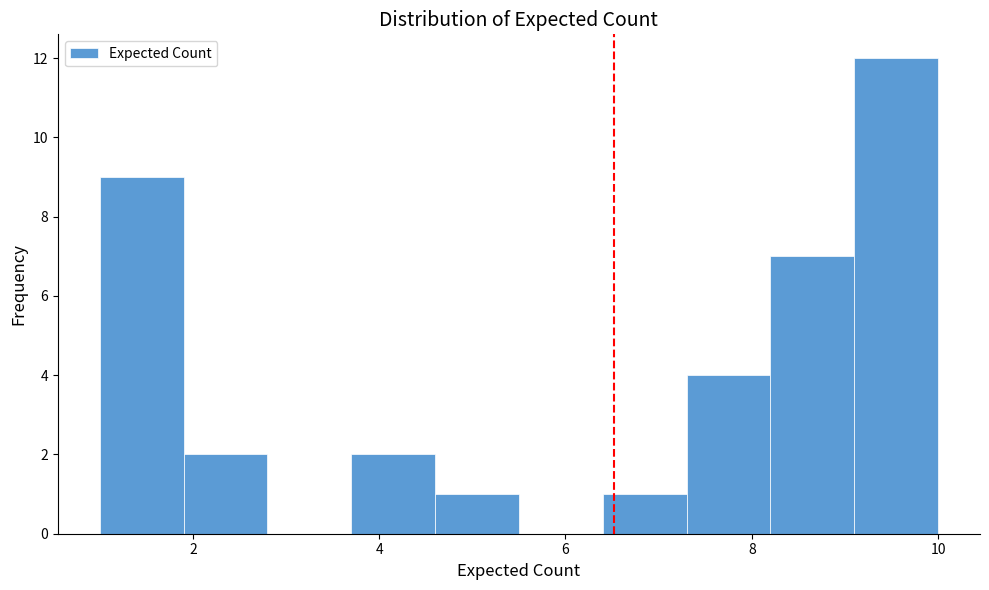

Reading left to right, list every bar in this chart as the range it spans on the x-axis followed by its height. Neither the bar edges nor the heights are printed on the chart, so give them approximately, as read against the axes.

1.0 to 1.9: 9
1.9 to 2.8: 2
2.8 to 3.7: 0
3.7 to 4.6: 2
4.6 to 5.5: 1
5.5 to 6.4: 0
6.4 to 7.3: 1
7.3 to 8.2: 4
8.2 to 9.1: 7
9.1 to 10.0: 12